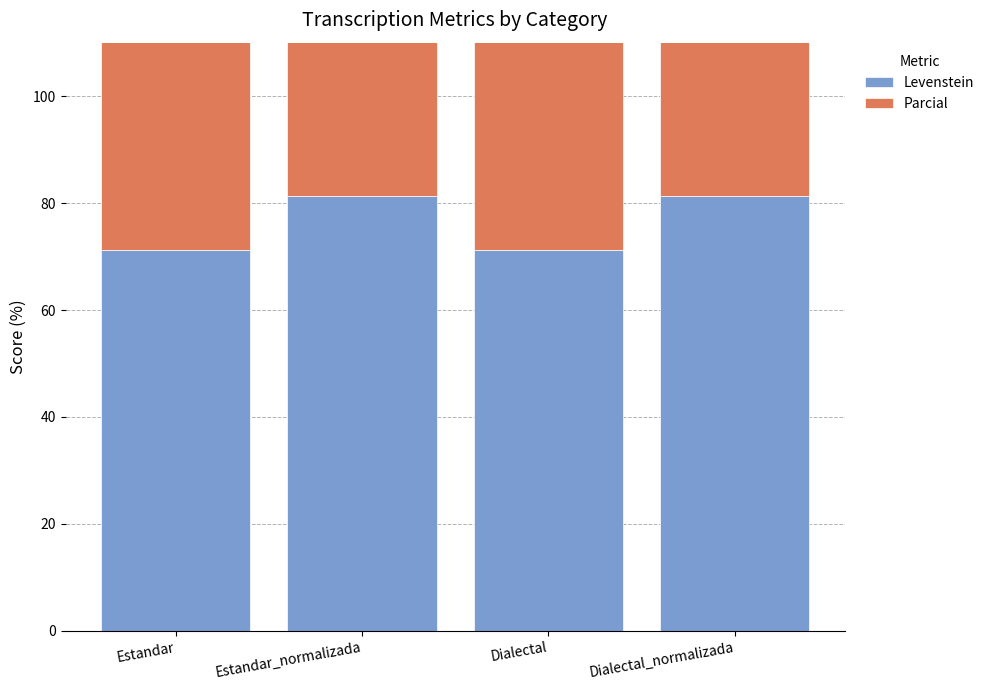

What position from the left is Dialectal?

3